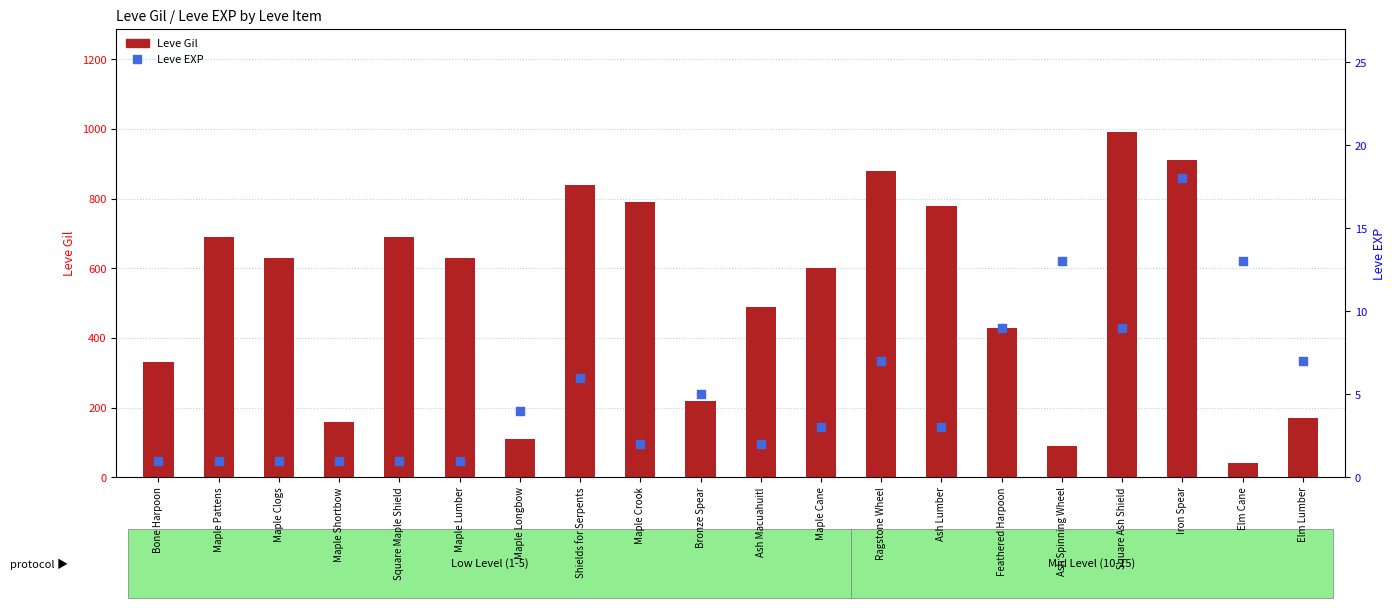

What is the total value across all series at Ash Macuahuitl?

492